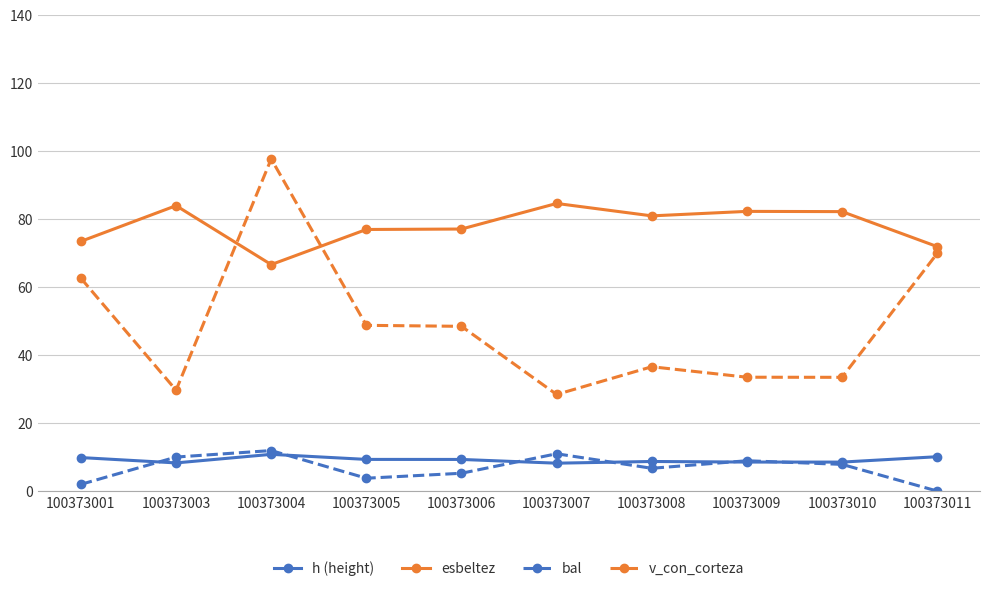

At which category does h (height) reach its first local valley?

100373003